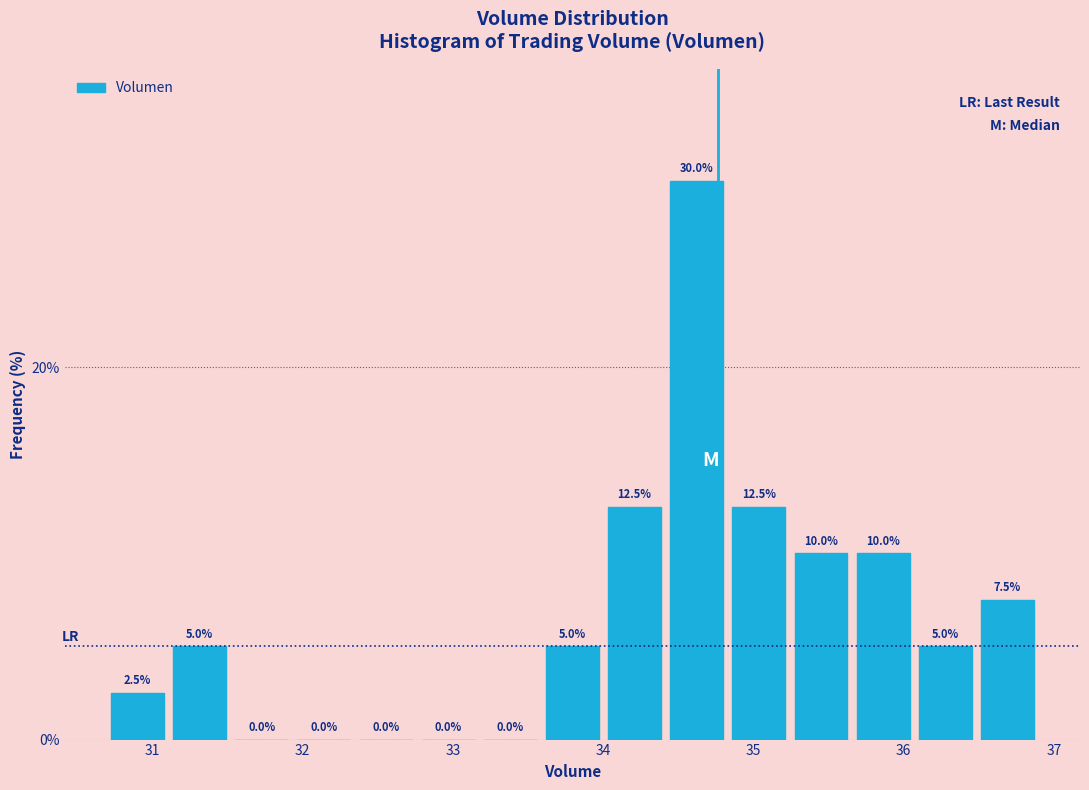

What is the height of the bar covering 30.7 to 31.1 on the x-axis? The bar edges are not printed on the chart, so give them approximately, as read against the axis.

2.5